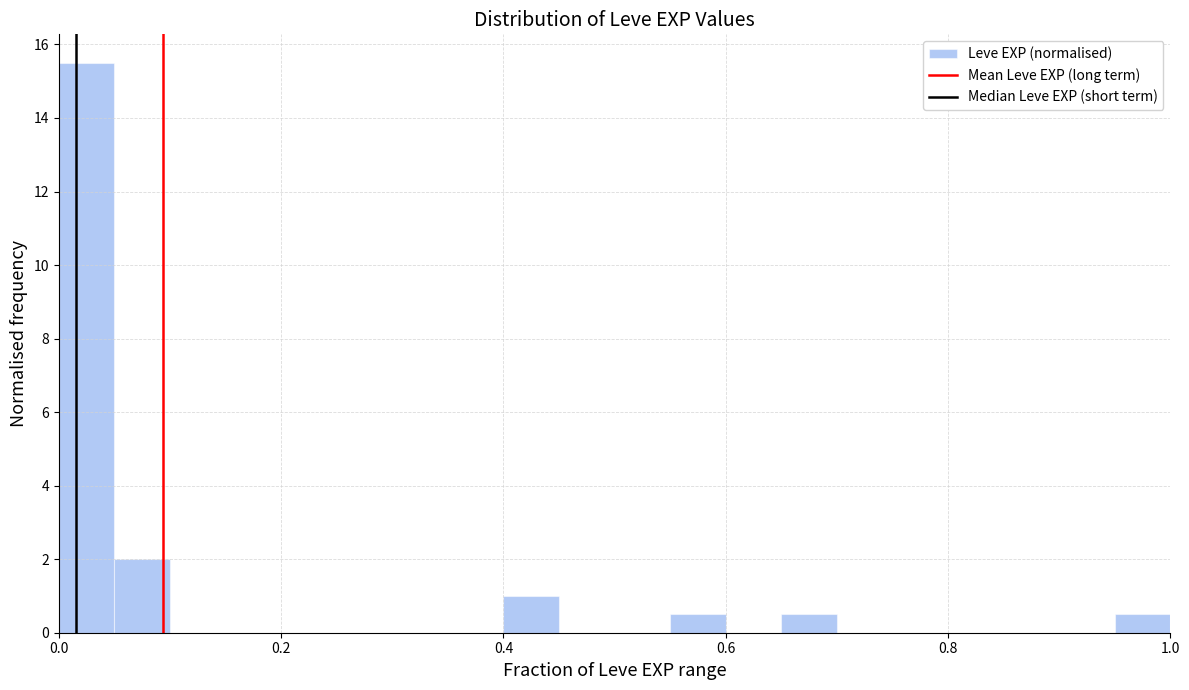

Read against the x-axis, roughly where is the centre of the tallest bar?

0.02